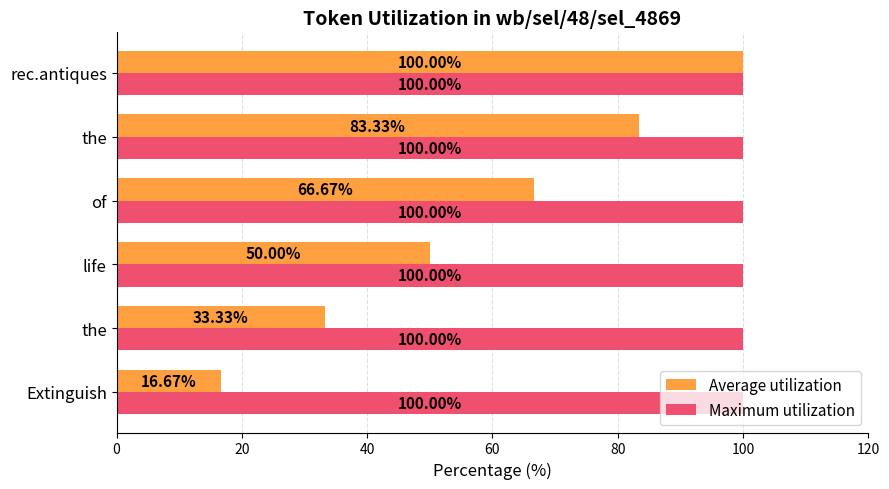

Which series has the largest total across all categories?

Maximum utilization